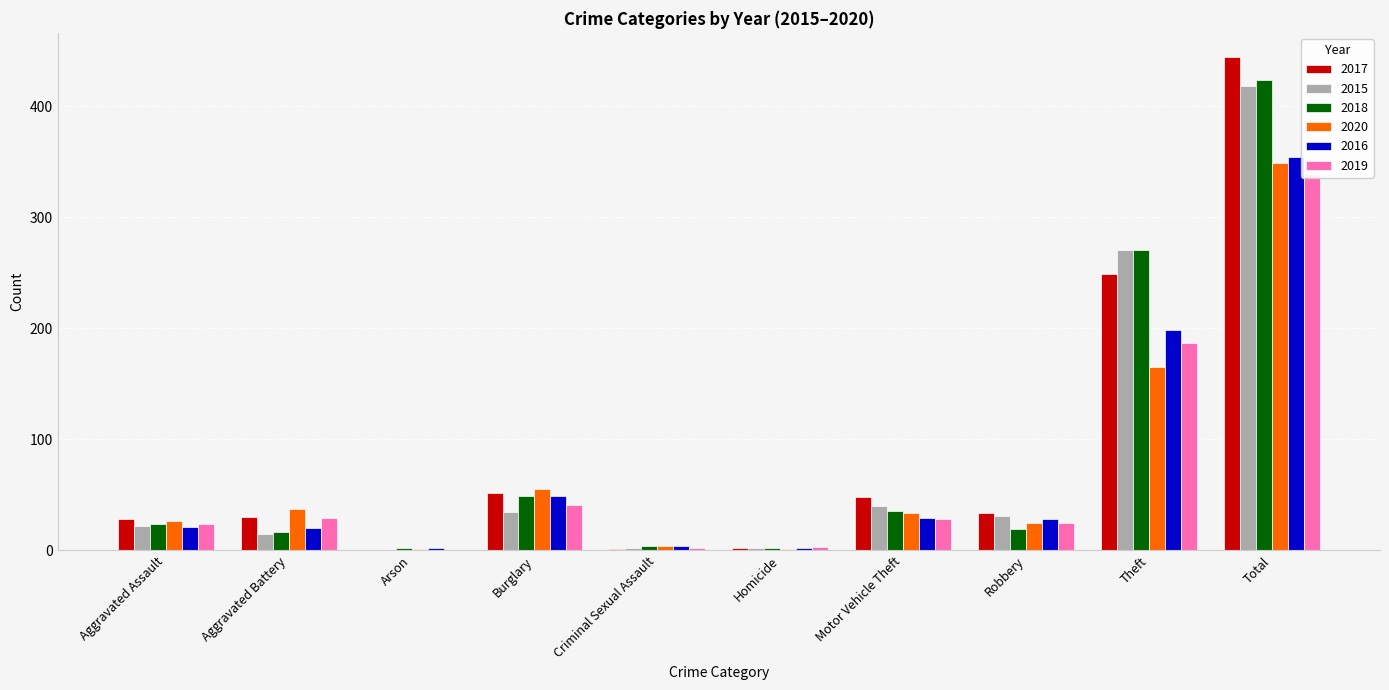

At which label is 2015 closest to 209?

Theft